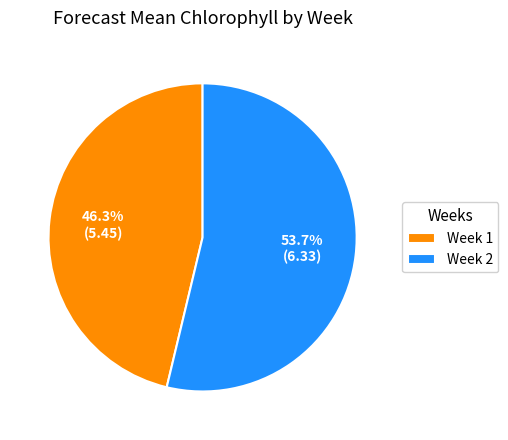

Which category accounts for the majority?

Week 2